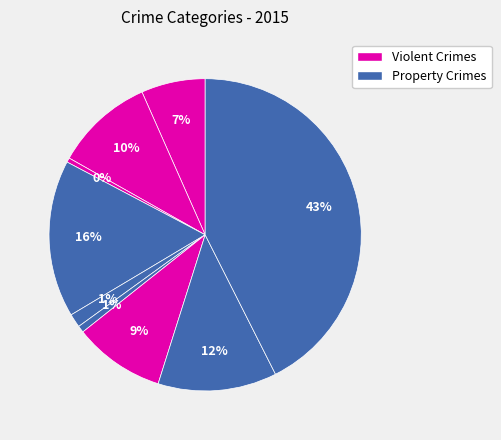

Is there a majority slice in this chart?

No